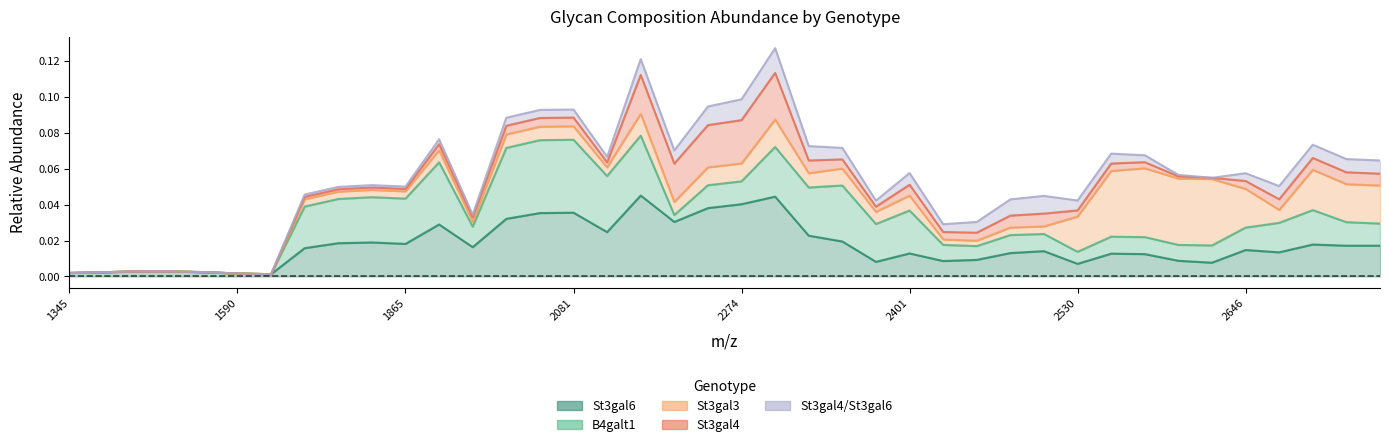

Reading right to left, list all the values displayed in this chart.

St3gal6: 39=0.0	38=0.0	37=0.0	36=0.0	35=0.0	34=0.0	33=0.0	32=0.0	31=0.0	30=0.0	29=0.0	28=0.0	27=0.0	26=0.0	25=0.0	24=0.0	23=0.0	22=0.0	21=0.1	20=0.0	19=0.1	18=0.0	17=0.0	16=0.0	15=0.1	14=0.0	13=0.1	12=0.0	11=0.0	10=0.0	9=0.1	8=0.0	7=0.0	6=0.0	5=0.0	4=0.0	3=0.0	2=0.0	1=0.0	0=0.0
B4galt1: 39=0.0	38=0.0	37=0.0	36=0.0	35=0.0	34=0.0	33=0.0	32=0.0	31=0.0	30=0.0	29=0.0	28=0.0	27=0.0	26=0.0	25=0.0	24=0.0	23=0.1	22=0.0	21=0.1	20=0.0	19=0.0	18=0.0	17=0.0	16=0.0	15=0.1	14=0.0	13=0.0	12=0.0	11=0.0	10=0.0	9=0.1	8=0.0	7=0.0	6=0.0	5=0.0	4=0.0	3=0.0	2=0.0	1=0.0	0=0.0
St3gal3: 39=0.1	38=0.0	37=0.0	36=0.0	35=0.0	34=0.0	33=0.1	32=0.1	31=0.0	30=0.0	29=0.0	28=0.0	27=0.0	26=0.0	25=0.0	24=0.0	23=0.0	22=0.0	21=0.0	20=0.0	19=0.0	18=0.0	17=0.0	16=0.0	15=0.0	14=0.0	13=0.0	12=0.0	11=0.0	10=0.0	9=0.0	8=0.0	7=0.0	6=0.0	5=0.0	4=0.0	3=0.0	2=0.0	1=0.0	0=0.0
St3gal4: 39=0.0	38=0.0	37=0.0	36=0.0	35=0.0	34=0.0	33=0.0	32=0.0	31=0.0	30=0.0	29=0.0	28=0.0	27=0.0	26=0.0	25=0.0	24=0.0	23=0.0	22=0.0	21=0.0	20=0.0	19=0.1	18=0.0	17=0.0	16=0.0	15=0.0	14=0.0	13=0.0	12=0.0	11=0.0	10=0.0	9=0.0	8=0.0	7=0.0	6=0.0	5=0.0	4=0.0	3=0.0	2=0.0	1=0.0	0=0.0
St3gal4/St3gal6: 39=0.0	38=0.0	37=0.0	36=0.0	35=0.0	34=0.0	33=0.0	32=0.0	31=0.0	30=0.0	29=0.0	28=0.0	27=0.0	26=0.0	25=0.0	24=0.0	23=0.0	22=0.0	21=0.0	20=0.0	19=0.0	18=0.0	17=0.0	16=0.0	15=0.0	14=0.0	13=0.0	12=0.0	11=0.0	10=0.0	9=0.0	8=0.0	7=0.0	6=0.0	5=0.0	4=0.0	3=0.0	2=0.0	1=0.0	0=0.0